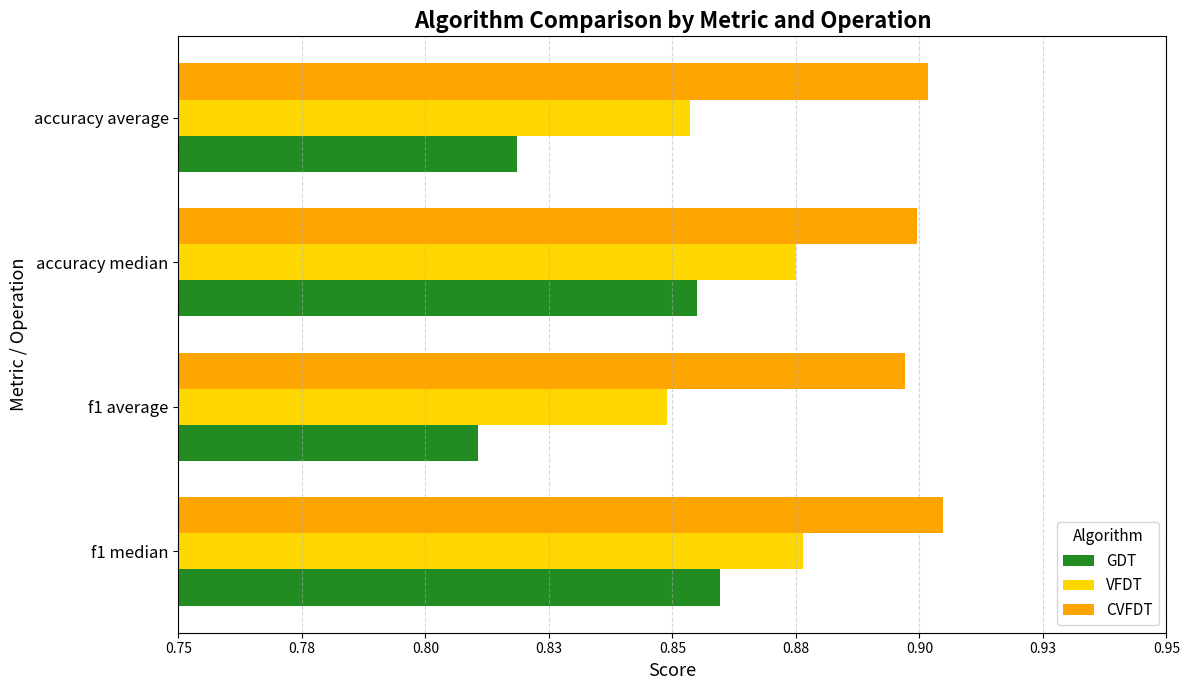

Reading left to right, transcribe all the data shown in this chart.

GDT: 0.9	0.8	0.9	0.8
VFDT: 0.9	0.8	0.9	0.9
CVFDT: 0.9	0.9	0.9	0.9